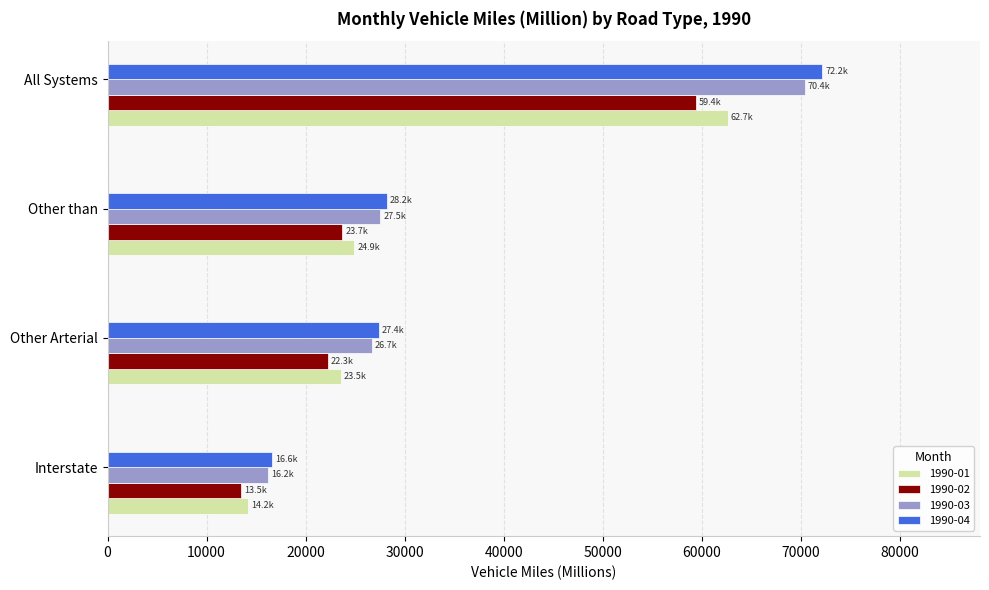

What is the spread (max minus min) of values at Other Arterial?

5102.7